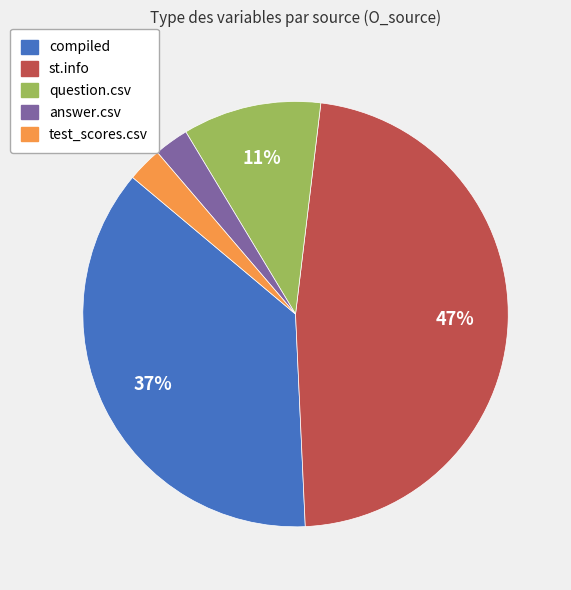

Which category has the biggest portion of the pie?

st.info